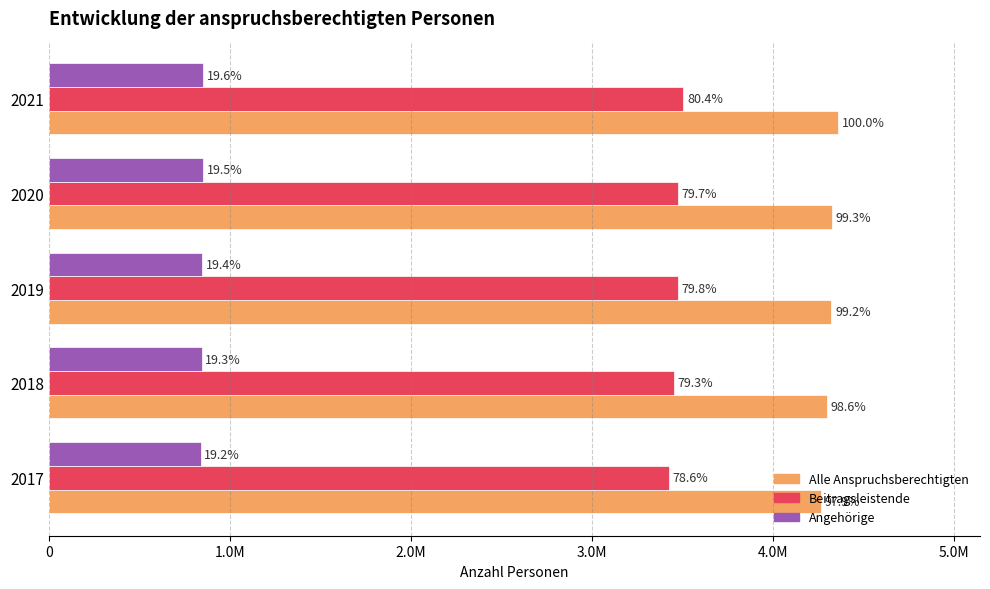

What is the difference between the maximum and second lowest values in the Angehörige series?

10045